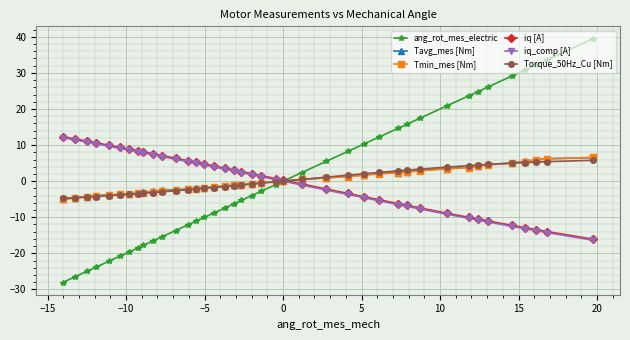

At 20, list the series in order from largest to smallest.

ang_rot_mes_electric, Torque_50Hz_Cu [Nm], Tavg_mes [Nm], Tmin_mes [Nm], iq [A], iq_comp [A]